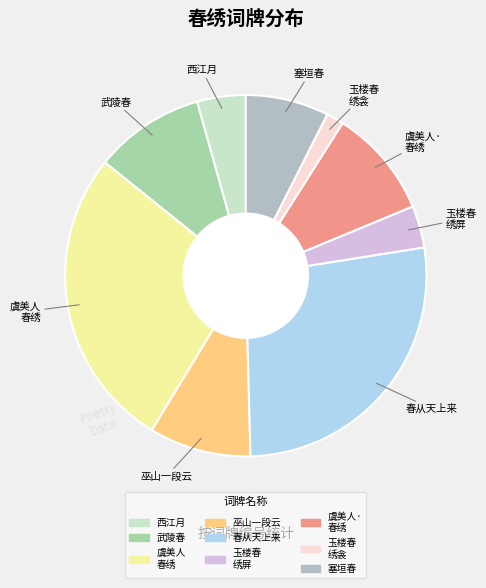

Count the number of slices in the pie.

9